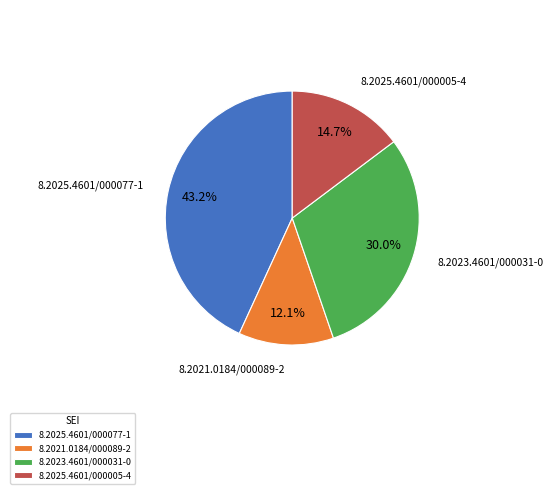

Between 8.2025.4601/000077-1 and 8.2025.4601/000005-4, which is larger?

8.2025.4601/000077-1